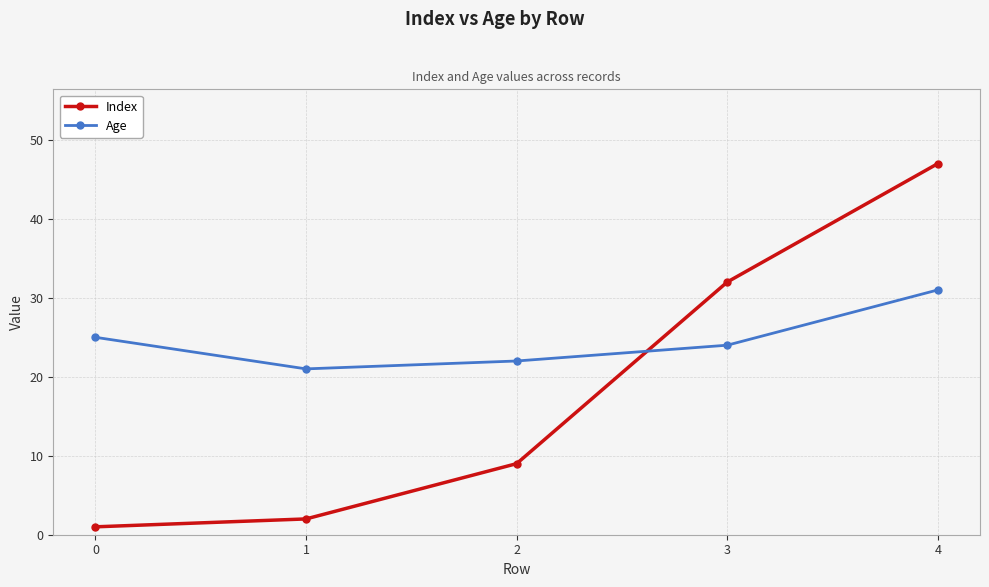

Where do Age and Index first cross each other?

2 and 3